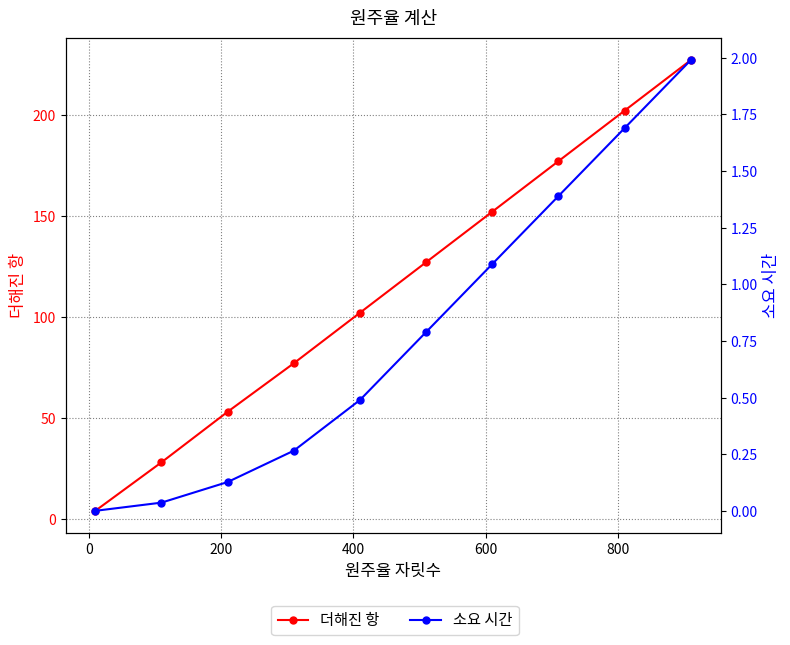

Is the value of 소요 시간 at −200 greater than the value of 더해진 항 at 0?

No